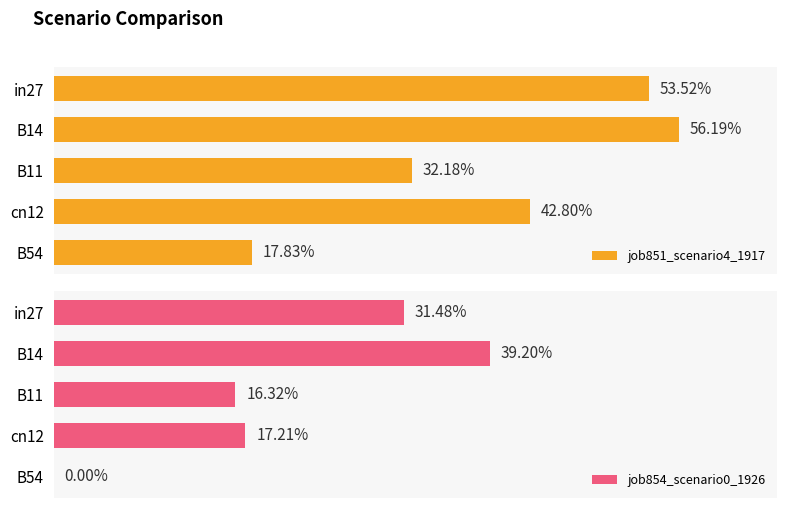

Are the bars horizontal?

Yes